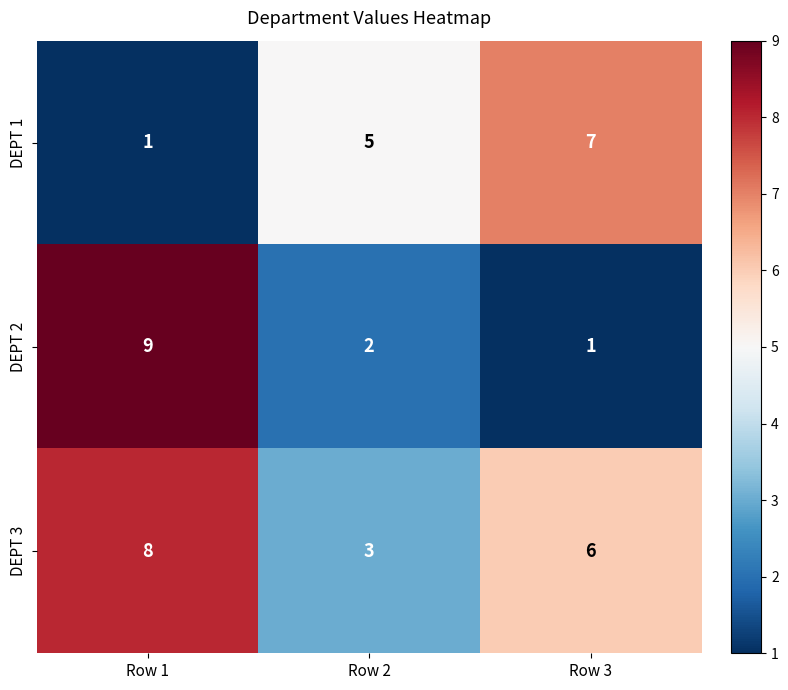

Rank the series by their maximum value, from lowest to highest.

DEPT 1, DEPT 3, DEPT 2